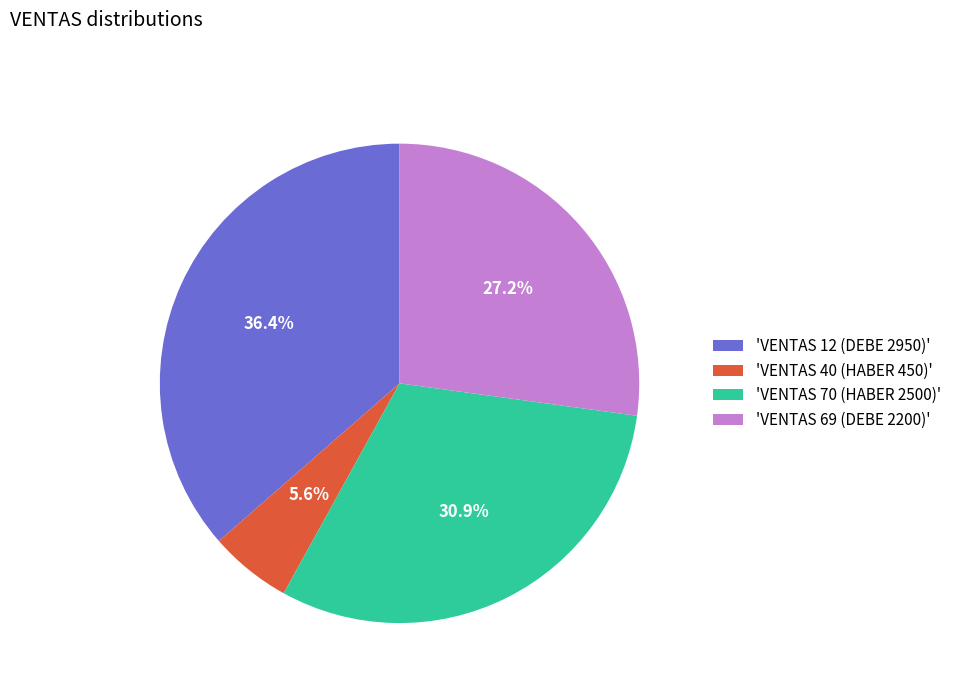

How many segments does this pie chart have?

4